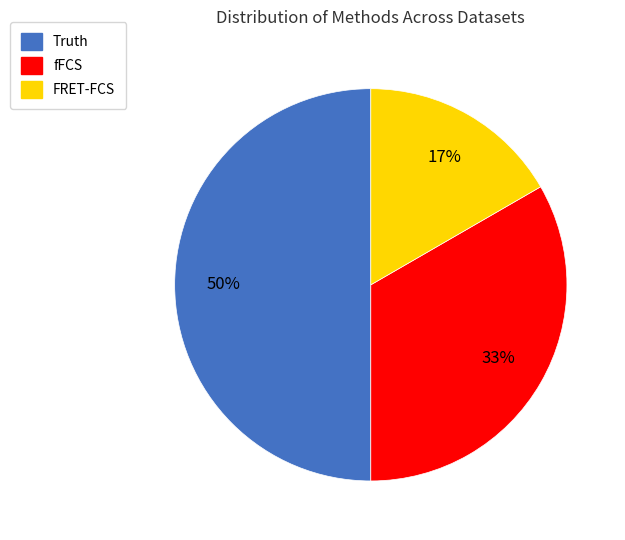

Which category has the smallest portion of the pie?

FRET-FCS